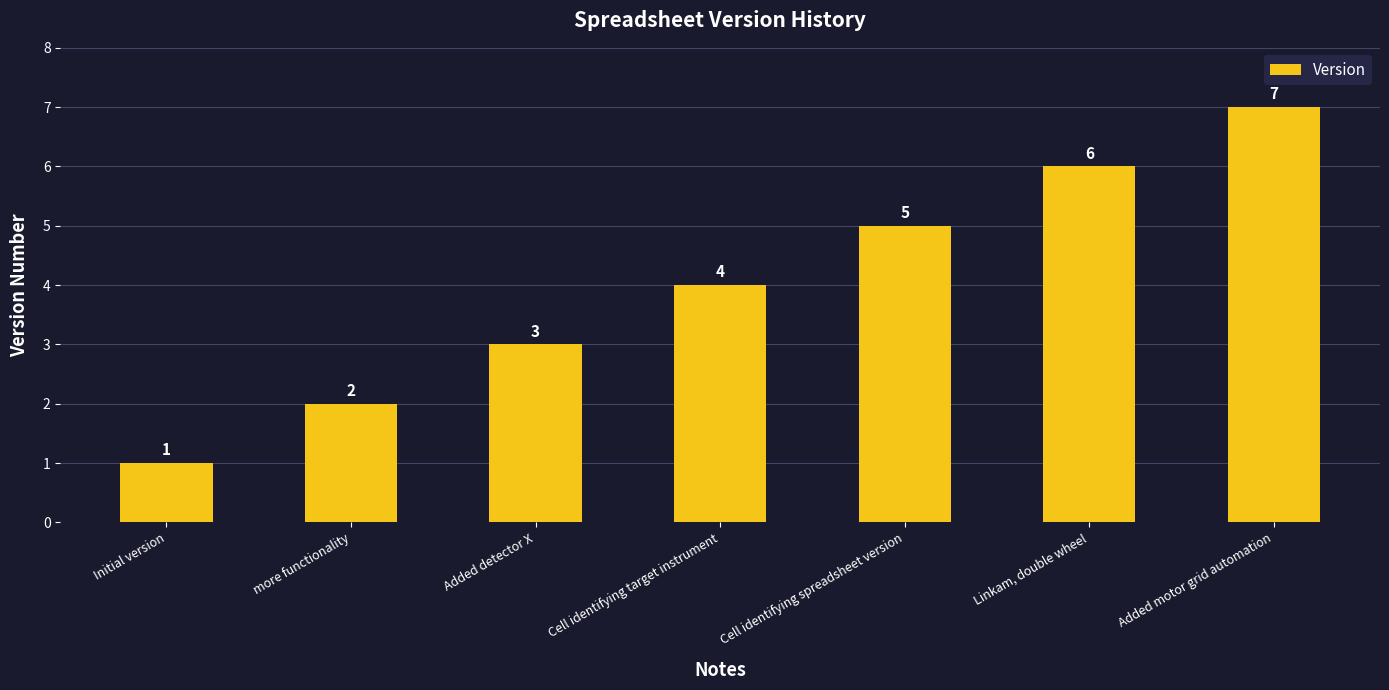

Which has a higher value, Linkam, double wheel or Cell identifying spreadsheet version?

Linkam, double wheel